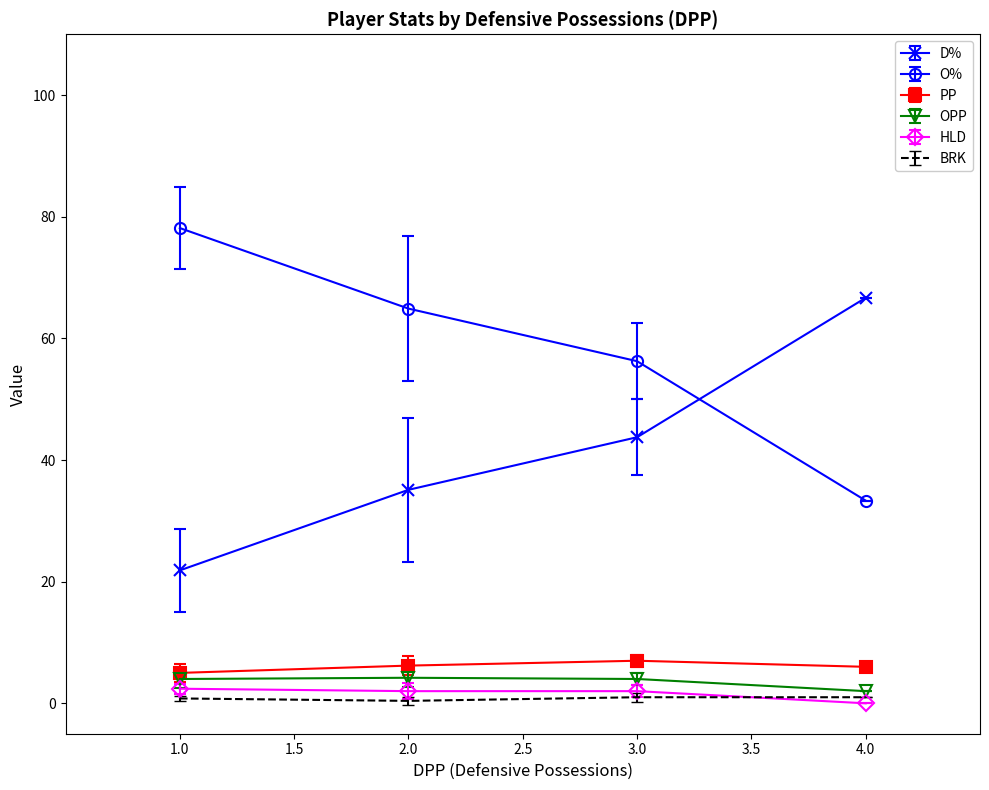

True or false: D% and OPP cross at least once.

False